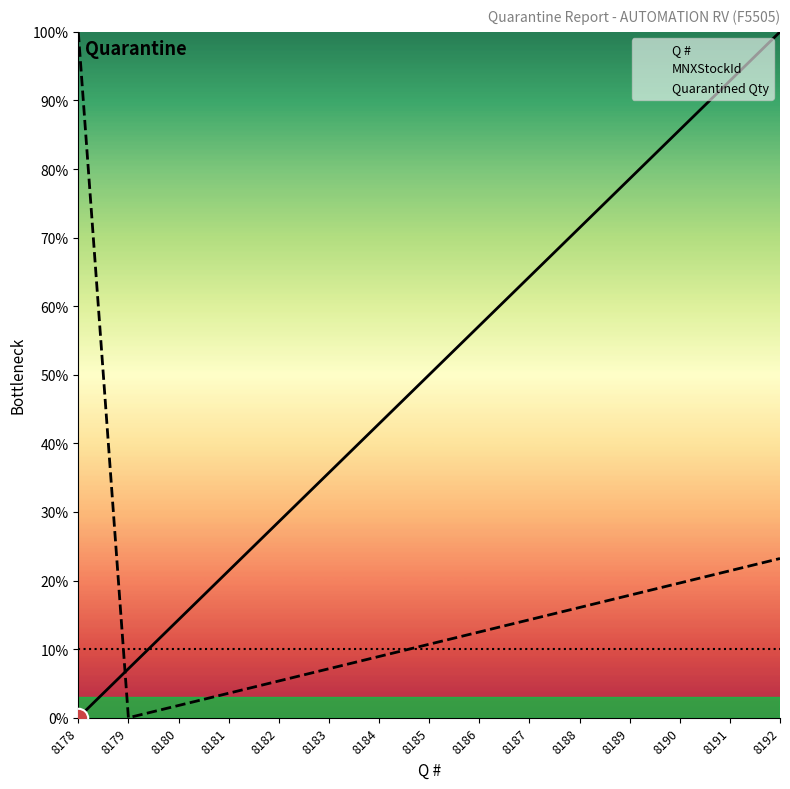

What is the value of the Quarantined Qty point at the 2nd from the left?

10.0